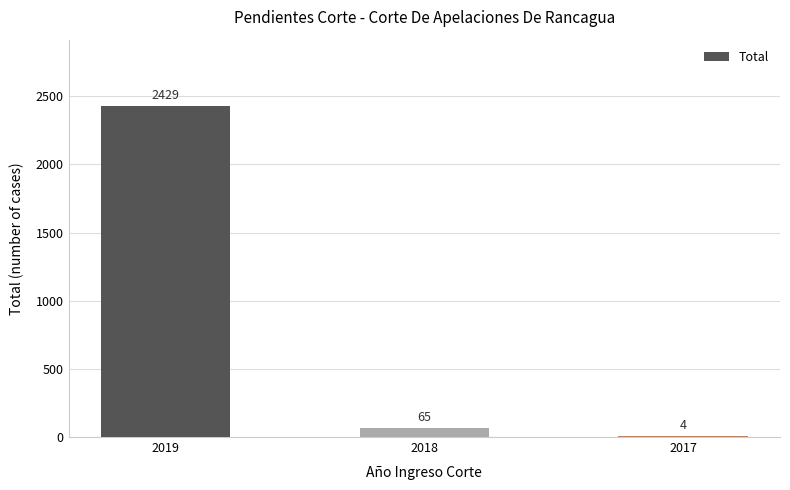

What is the approximate value at 2019?

2429